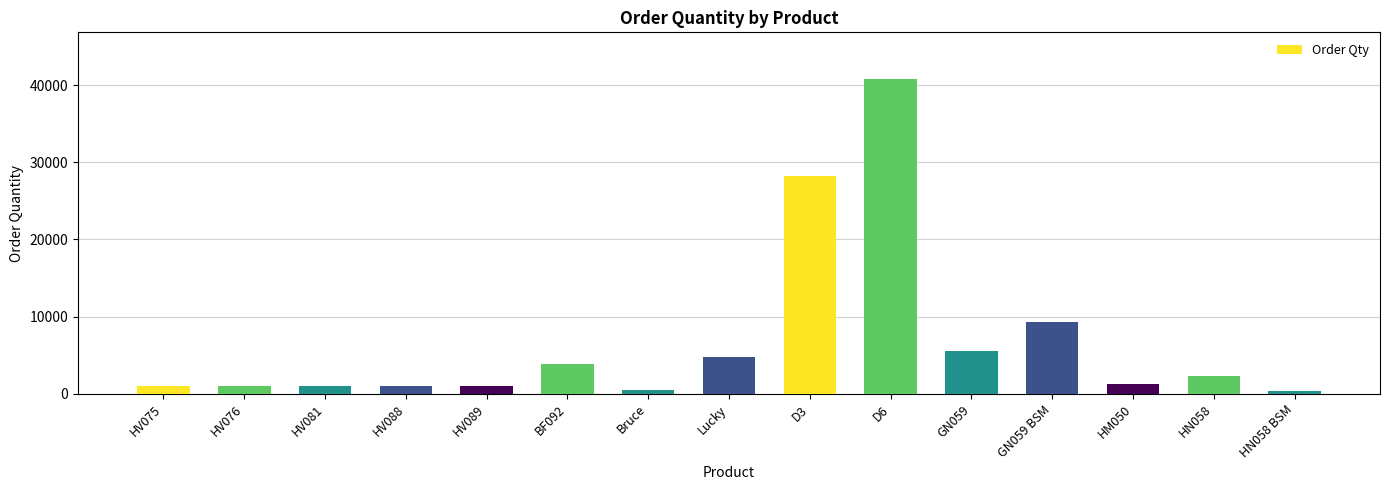

What is the label of the 11th bar from the left?

GN059